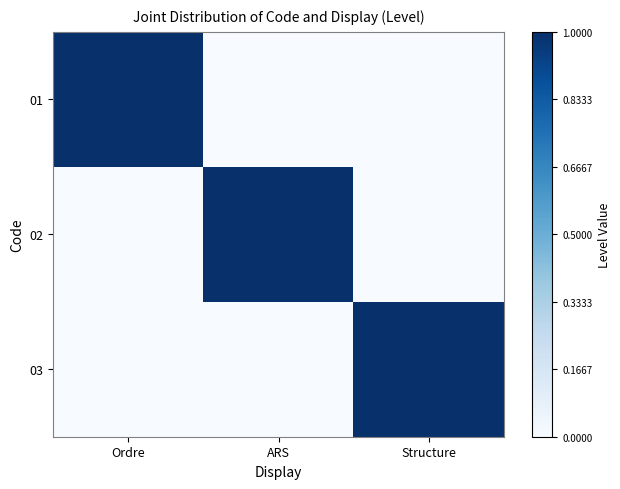

Rank the series by their maximum value, from lowest to highest.

01, 02, 03